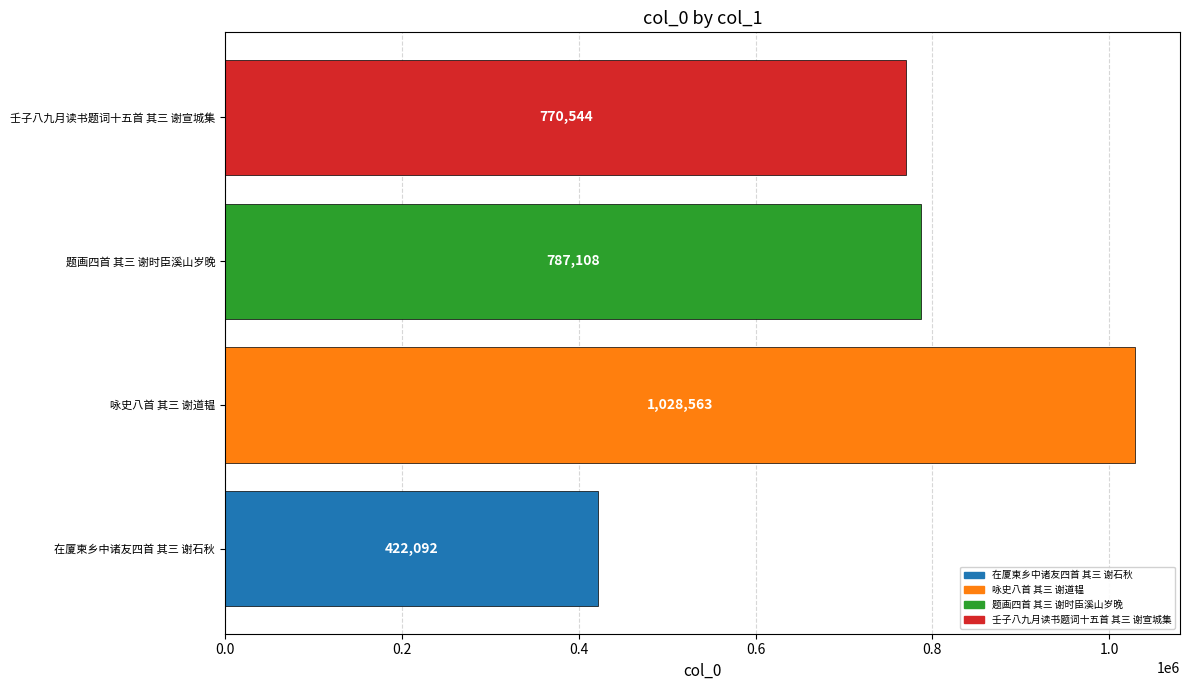

The chart shows a value of 770544 at 壬子八九月读书题词十五首 其三 谢宣城集. True or false?

True